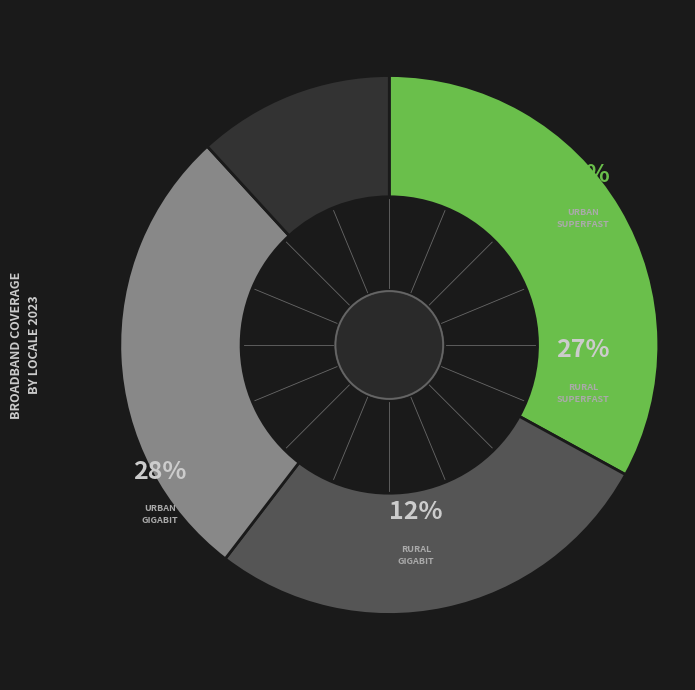

What is the largest slice in the pie chart?

Urban Superfast